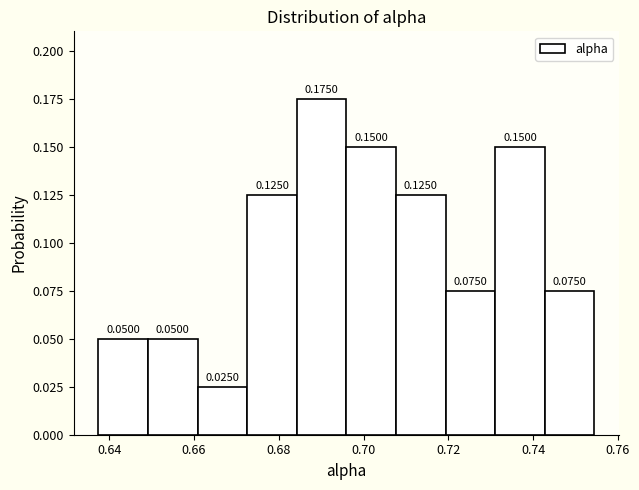

Reading left to right, list every bar in this chart as the range it spans on the x-axis followed by its height. The bar edges are not printed on the chart, so give them approximately, as read against the axis.

0.638 to 0.650: 0.0500
0.650 to 0.660: 0.0500
0.660 to 0.672: 0.0250
0.672 to 0.684: 0.1250
0.684 to 0.696: 0.1750
0.696 to 0.708: 0.1500
0.708 to 0.720: 0.1250
0.720 to 0.732: 0.0750
0.732 to 0.742: 0.1500
0.742 to 0.754: 0.0750